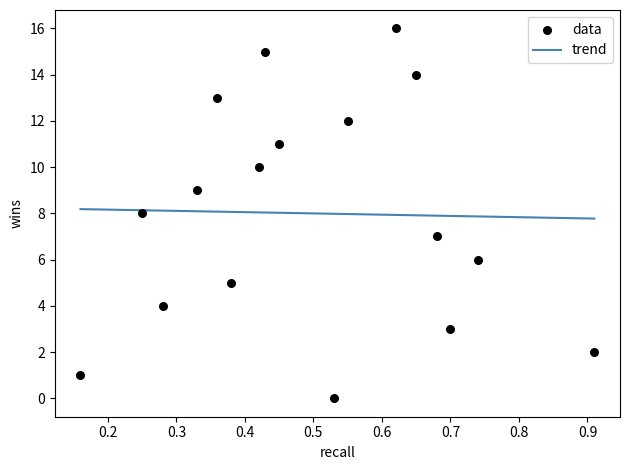

What is the range of Y values (max minus min)?

16